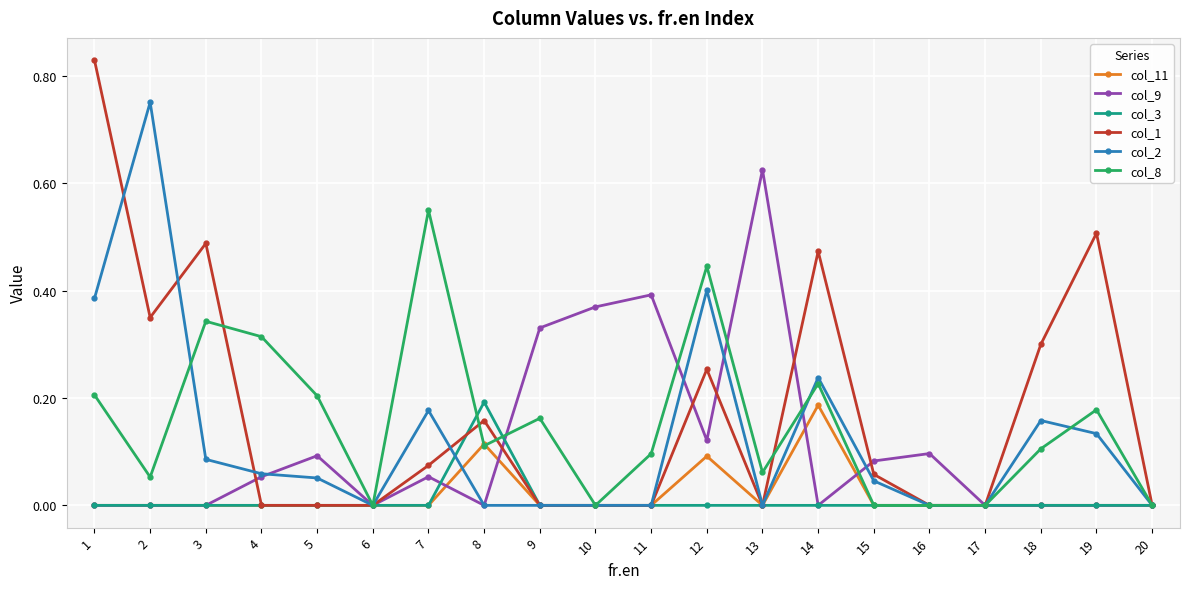

At which label does col_3 reach its peak?

8